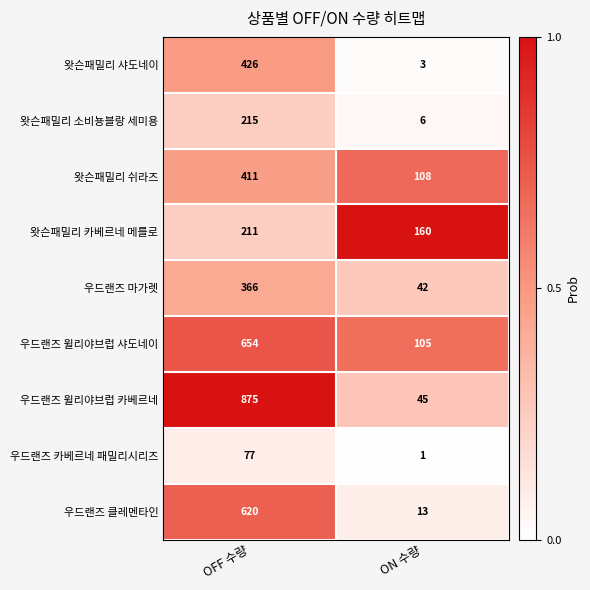

Reading left to right, what are all the values shown in this chart?

왓슨패밀리 샤도네이: 426	3
왓슨패밀리 소비뇽블랑 세미용: 215	6
왓슨패밀리 쉬라즈: 411	108
왓슨패밀리 카베르네 메를로: 211	160
우드랜즈 마가렛: 366	42
우드랜즈 윌리야브럽 샤도네이: 654	105
우드랜즈 윌리야브럽 카베르네: 875	45
우드랜즈 카베르네 패밀리시리즈: 77	1
우드랜즈 클레멘타인: 620	13